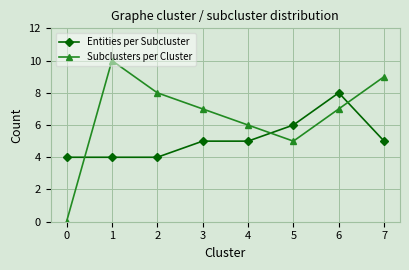

What is the difference between the highest and lowest values at 5?

1